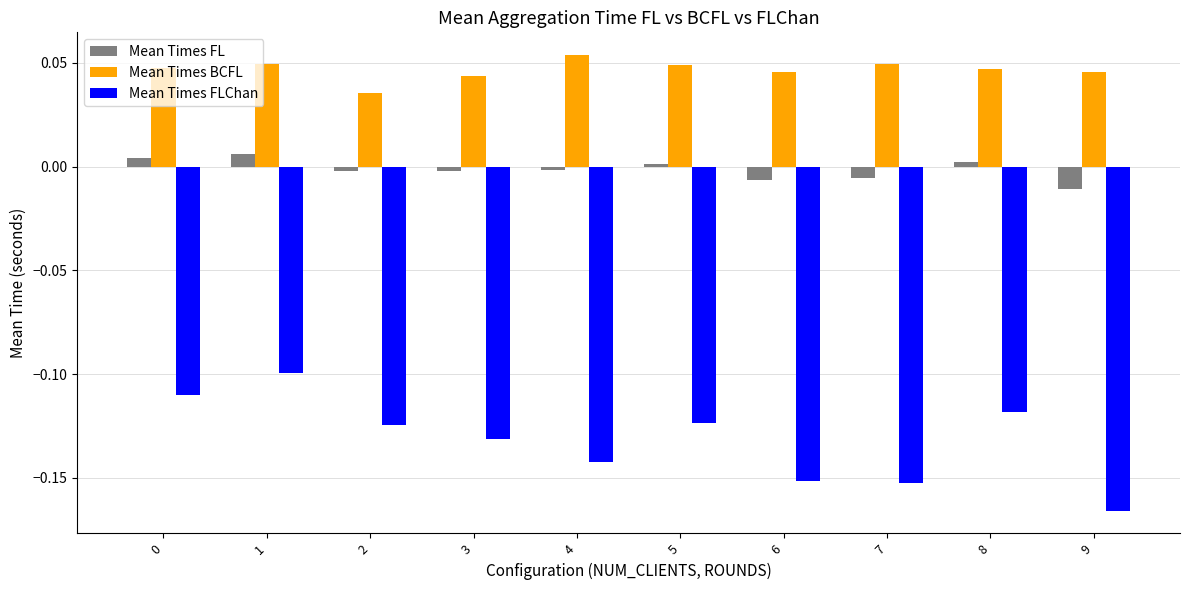

Rank the series by their maximum value, from highest to lowest.

Mean Times BCFL, Mean Times FL, Mean Times FLChan